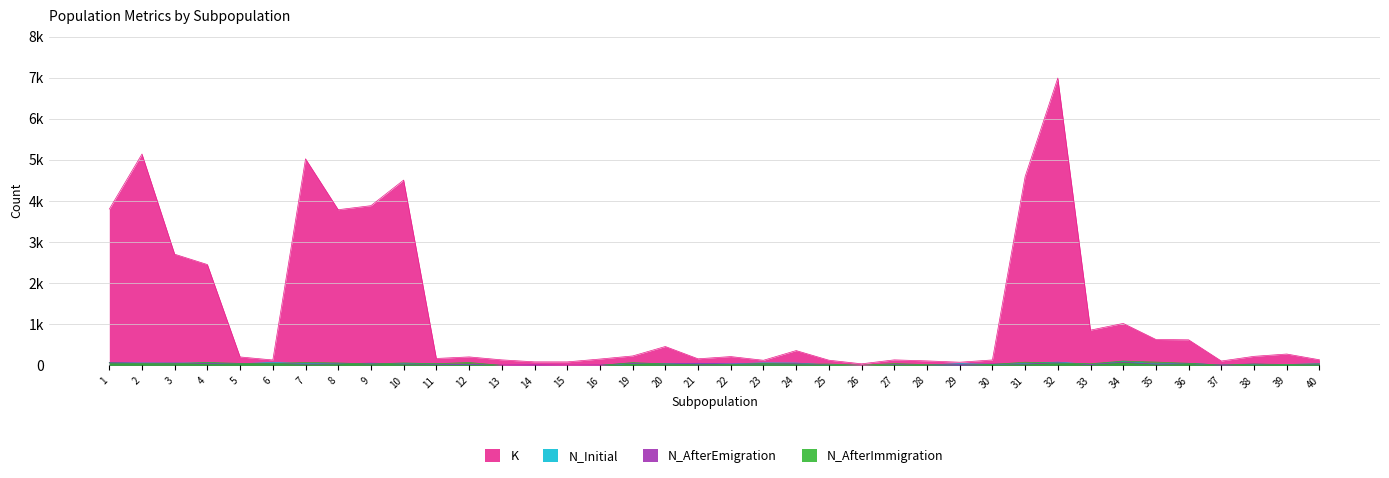

Which category has the lowest value across all series?

13